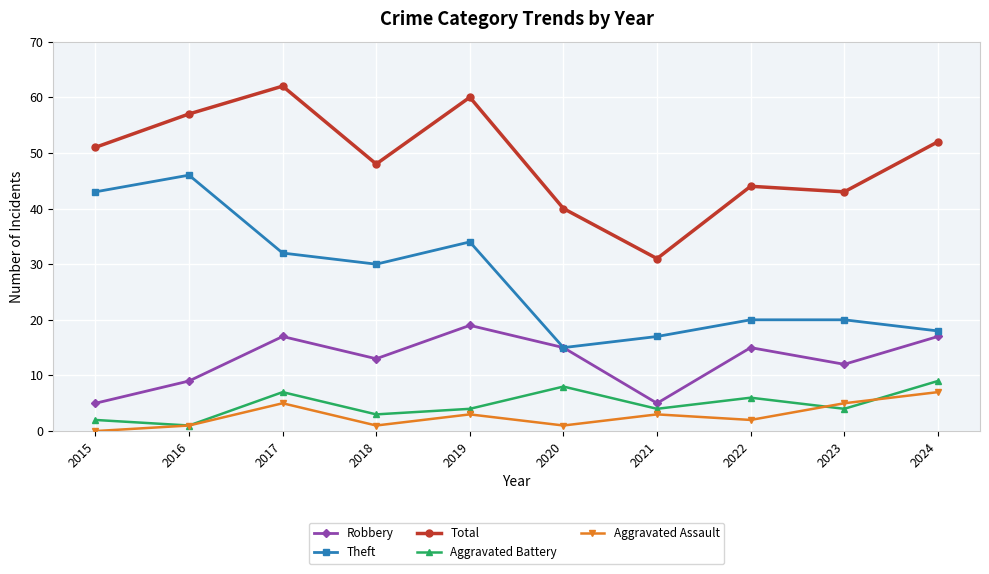

True or false: Total and Aggravated Battery intersect in this chart.

False